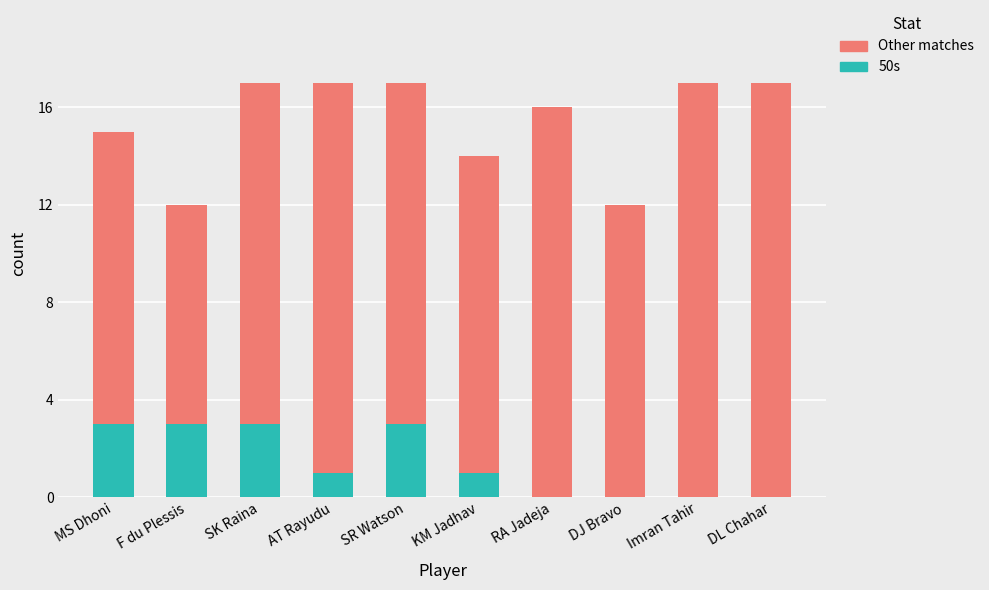

What is the sum of all 50s values?

14